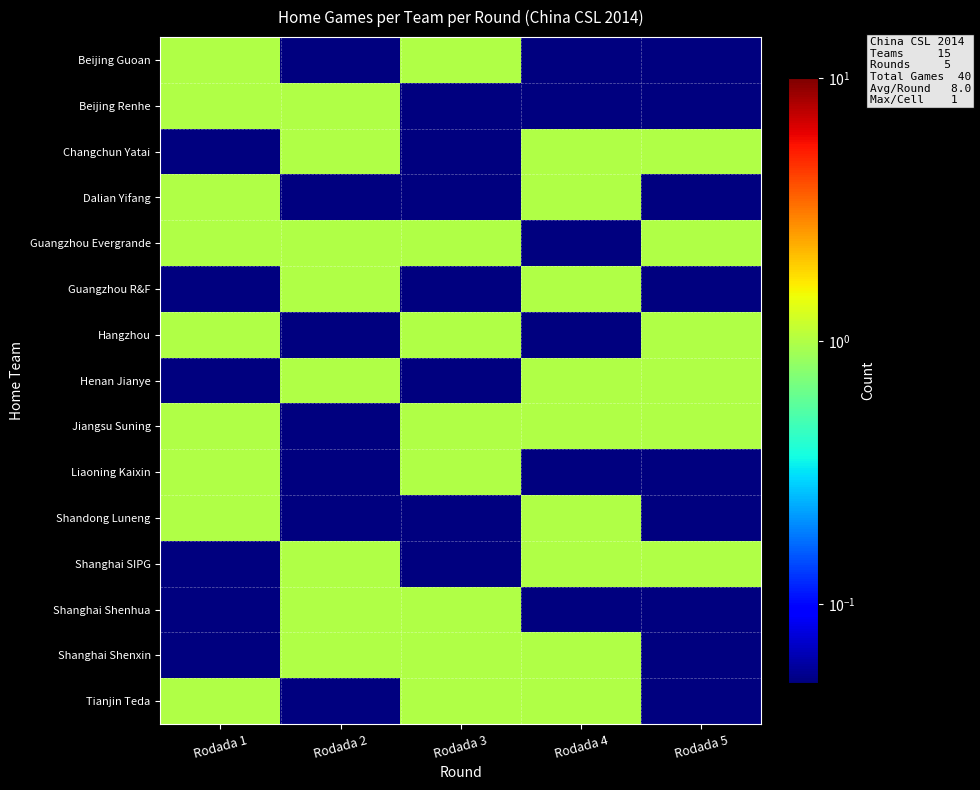

Between Rodada 4 and Rodada 1, which is larger?

Rodada 1